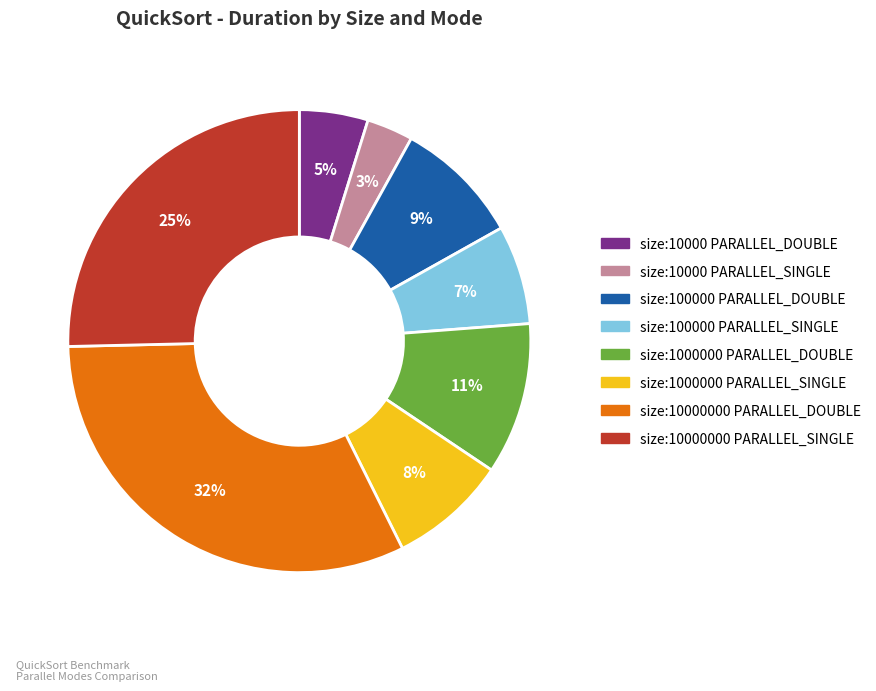

Is the sum of size:10000000 PARALLEL_DOUBLE and size:100000 PARALLEL_DOUBLE greater than half?

No